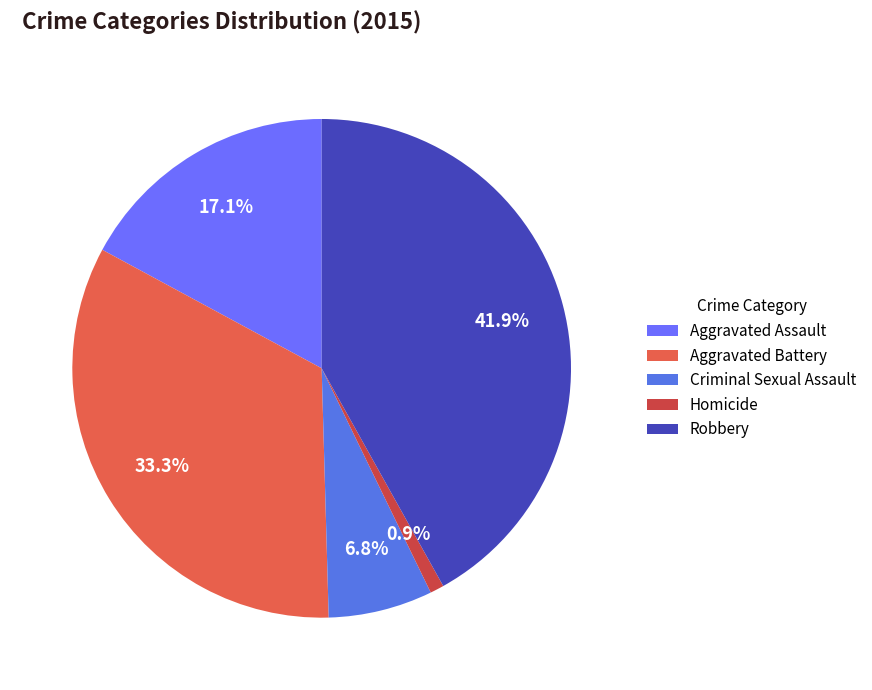

To the nearest percent, what percentage of the pie is Robbery?

42%